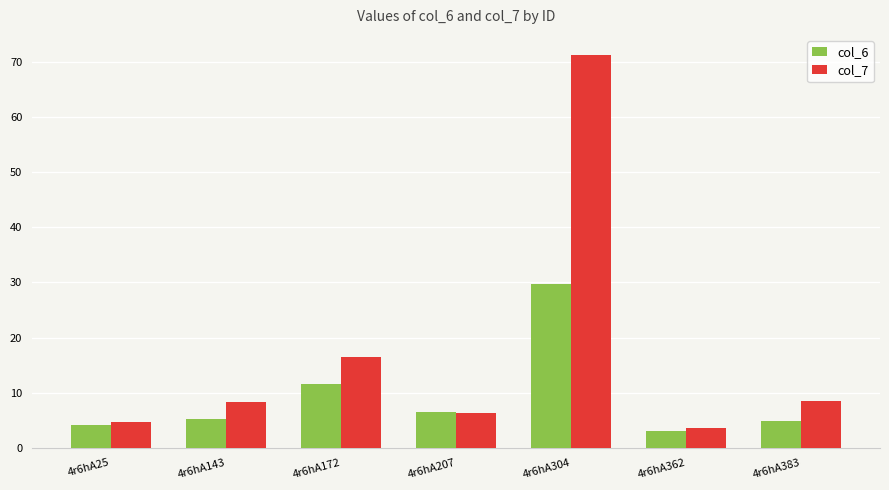

What is the value of the col_6 bar at the 6th from the left?

3.1